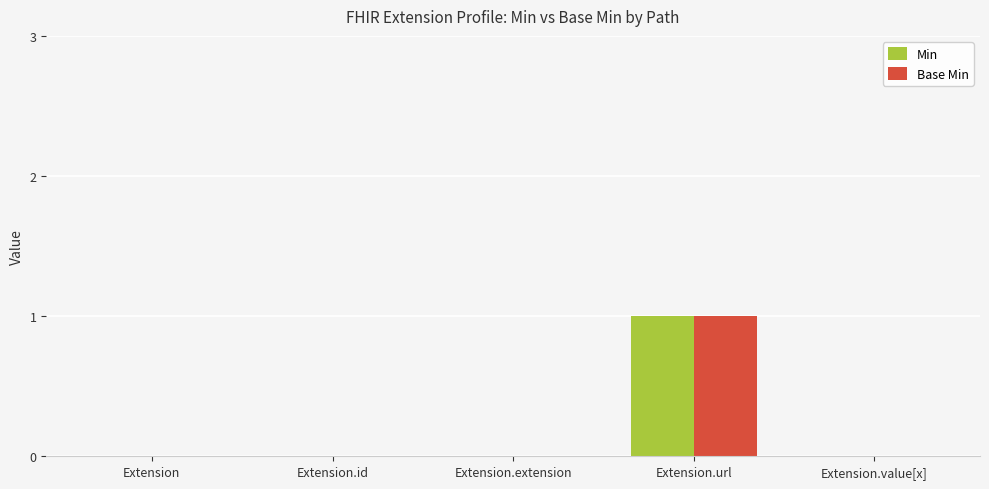

At which category is the sum across all series the highest?

Extension.url